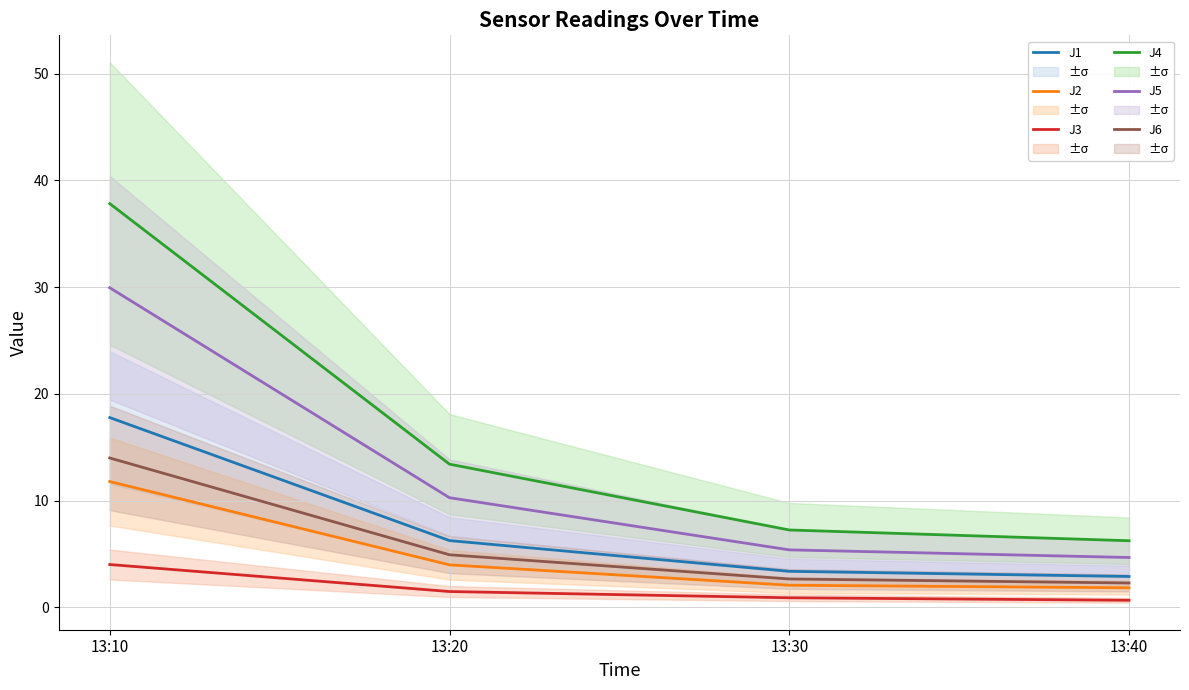

Does the chart display data point markers on the line(s)?

No